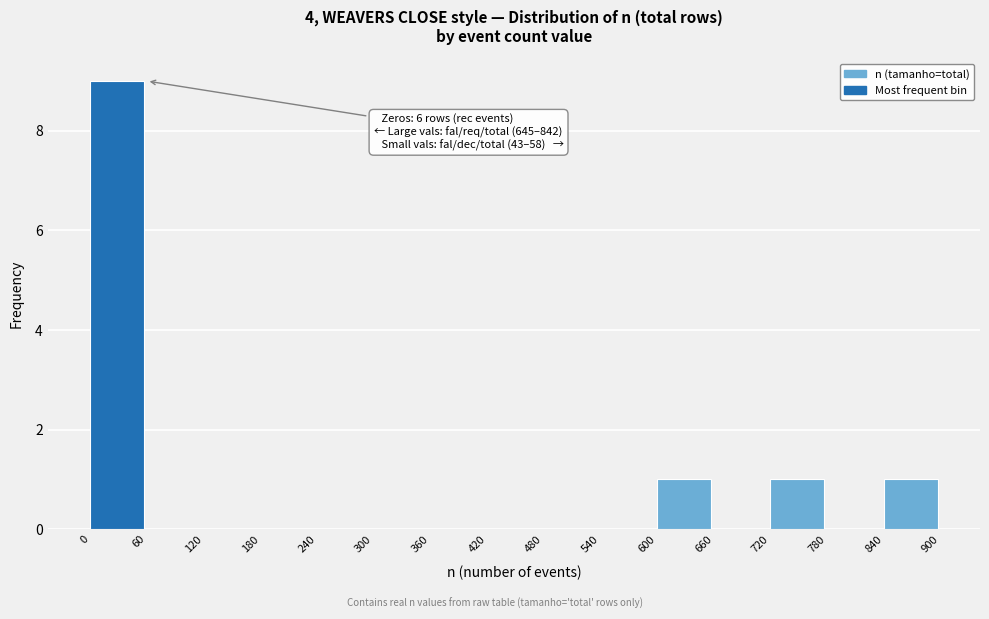

Which range on the x-axis has the tallest bar?

0 to 60